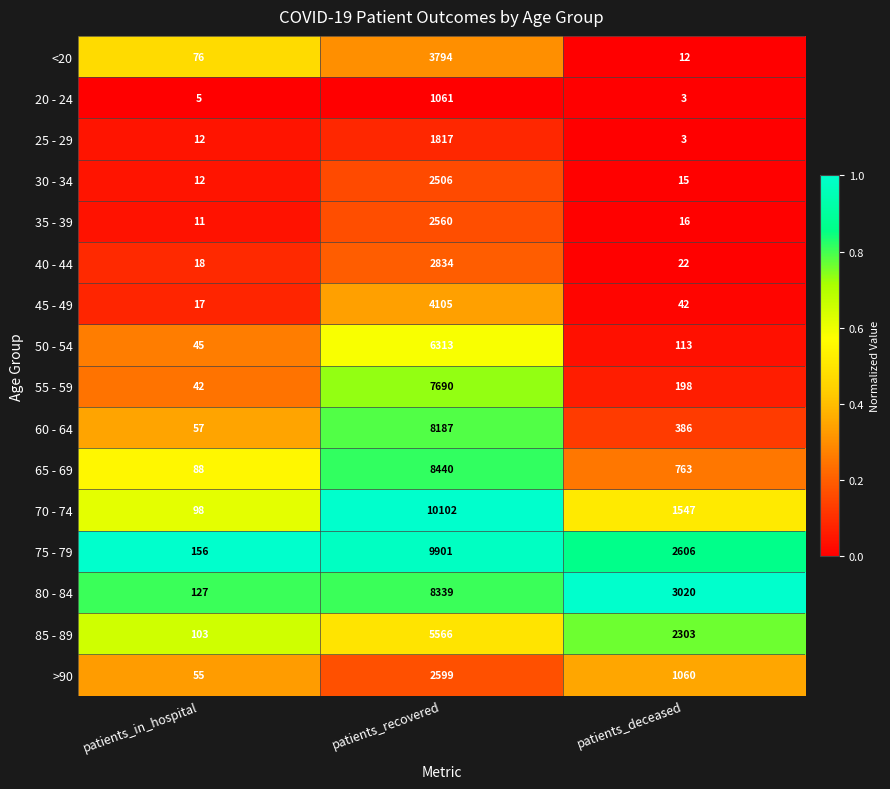

Which series has the largest total across all categories?

75 - 79